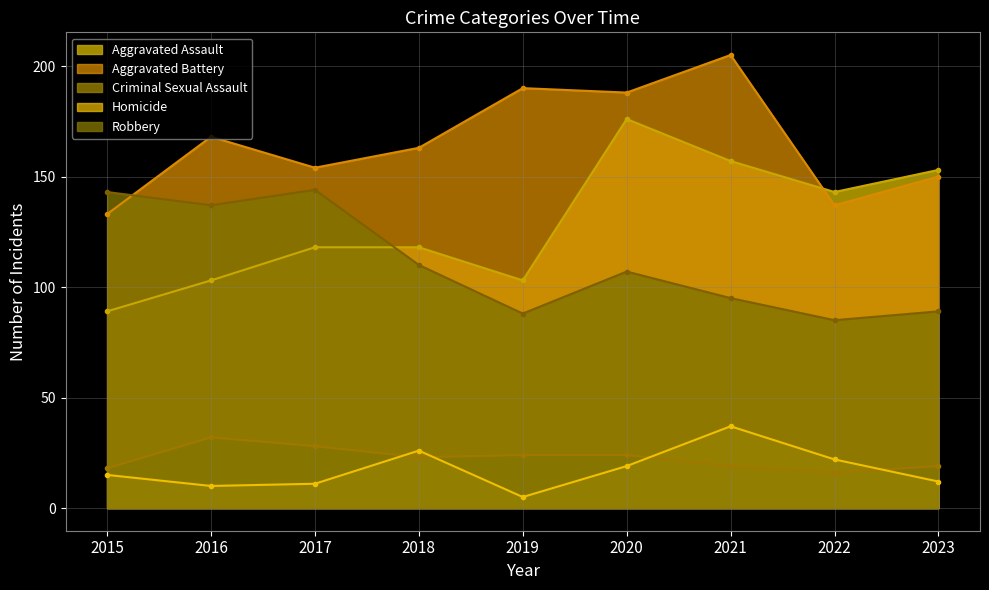

True or false: Robbery and Homicide intersect in this chart.

False